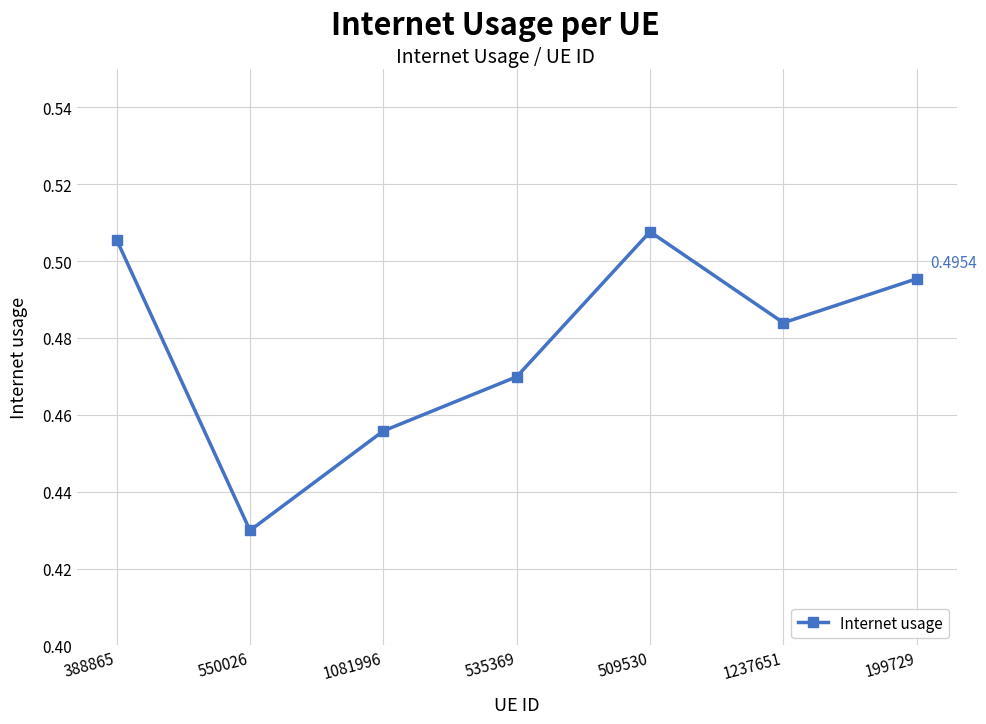

Where is the data nearest to the value 0?

550026